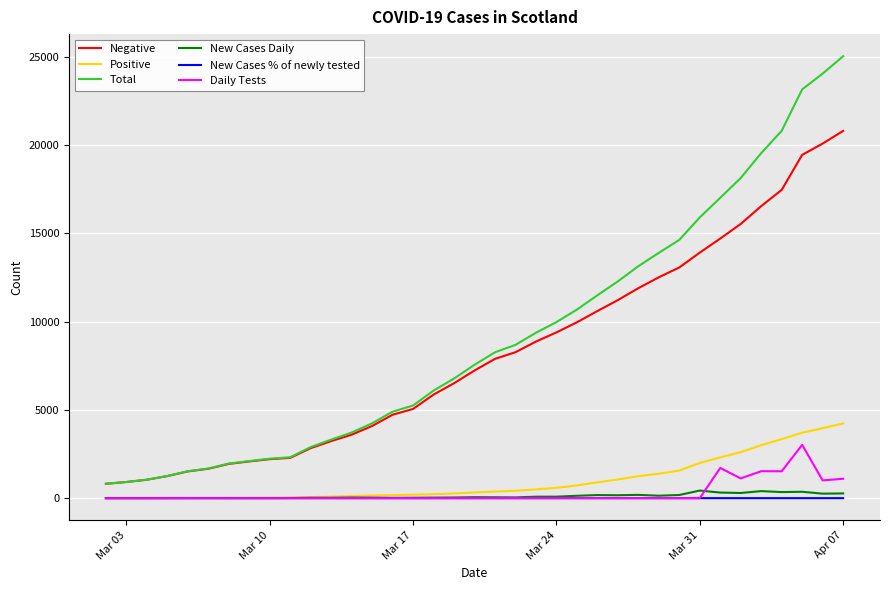

True or false: Negative and Daily Tests intersect in this chart.

False